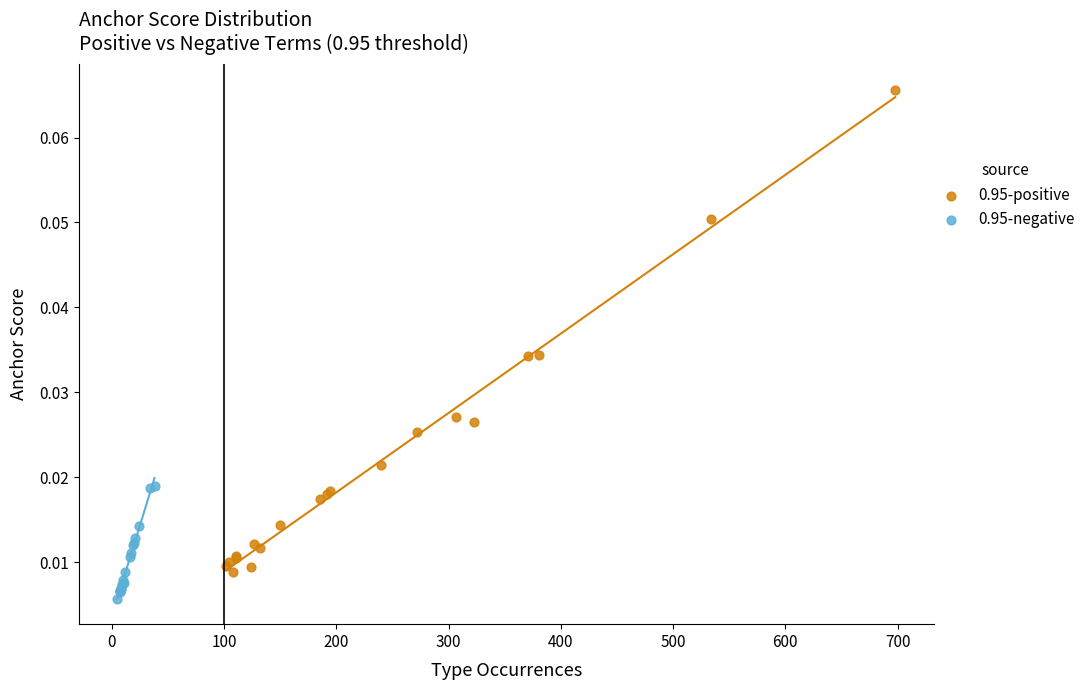

Which series reaches the minimum Y coordinate?

0.95-negative